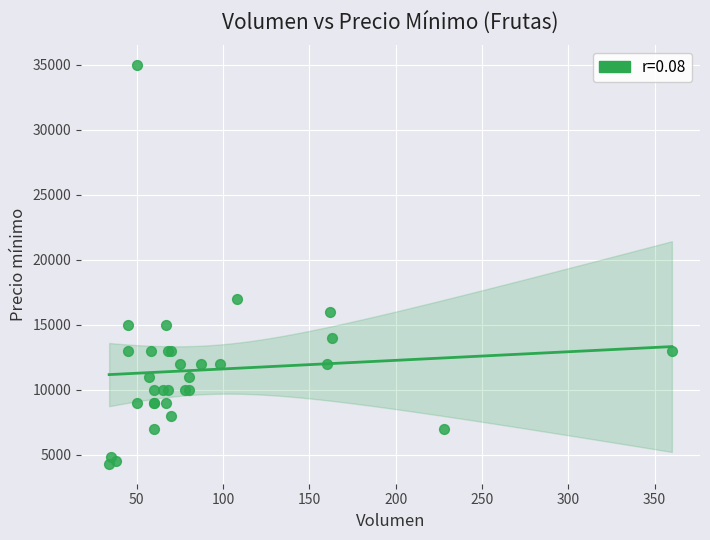

What Y value in the scatter plot is closest to 19650?

17000